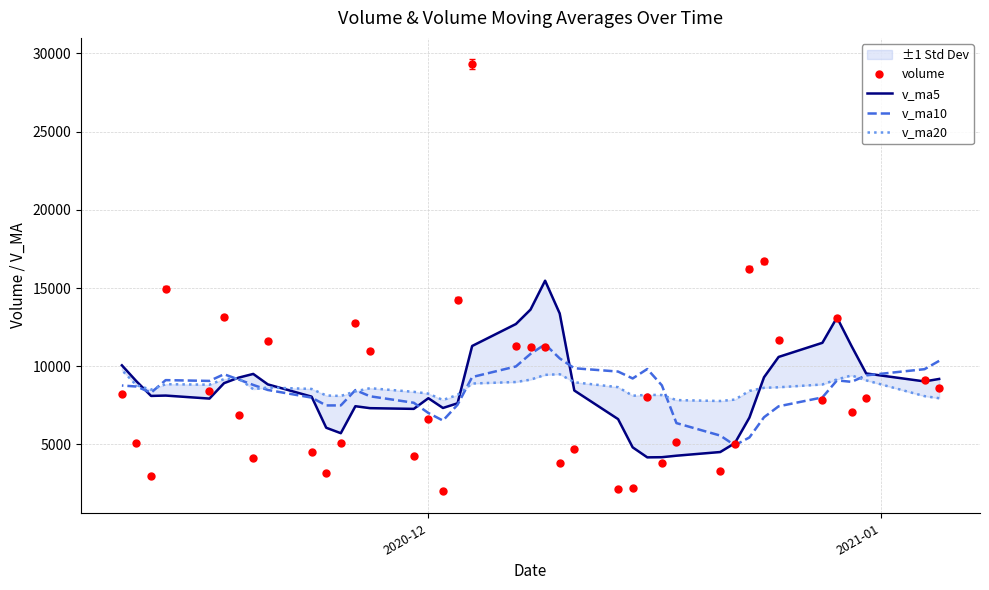

Is the value of v_ma10 at 2021-01 greater than the value of volume at 19?

No